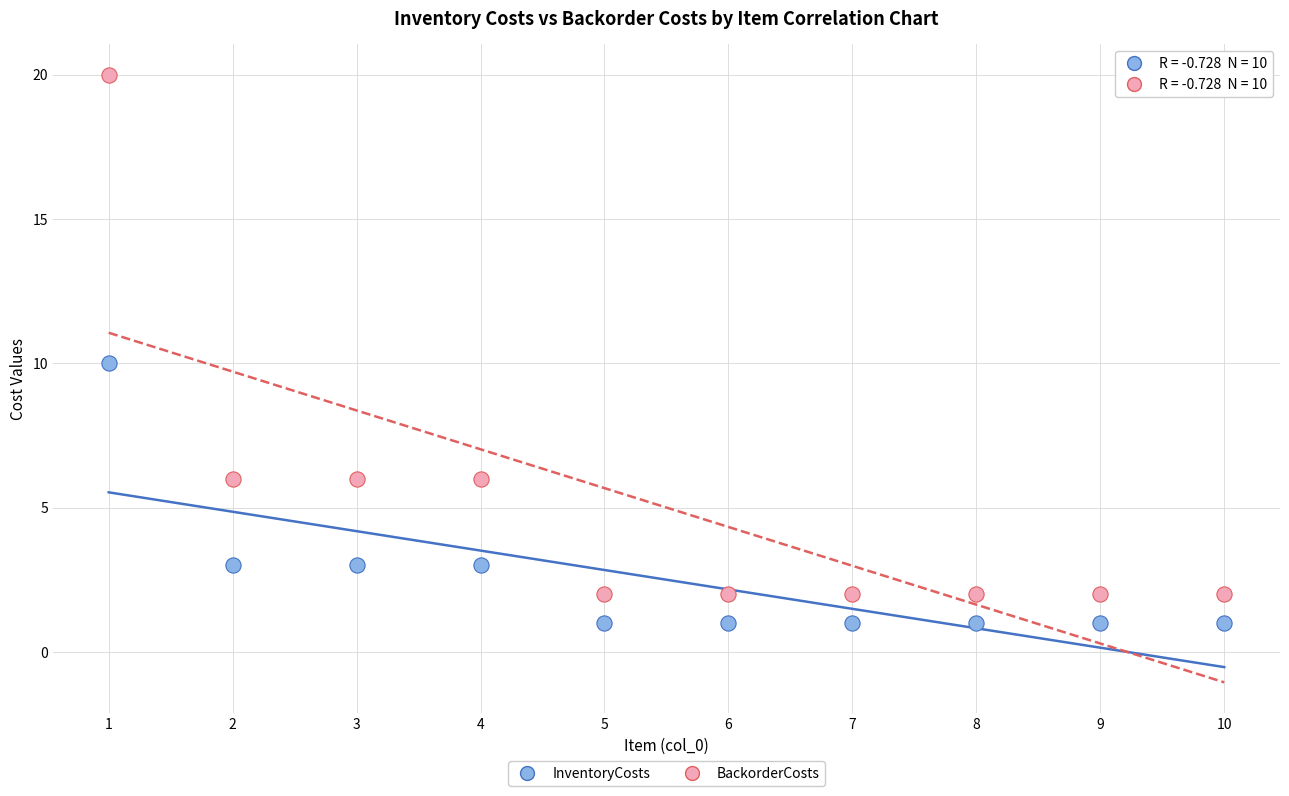

In the BackorderCosts series, what Y value is closest to 11?

6